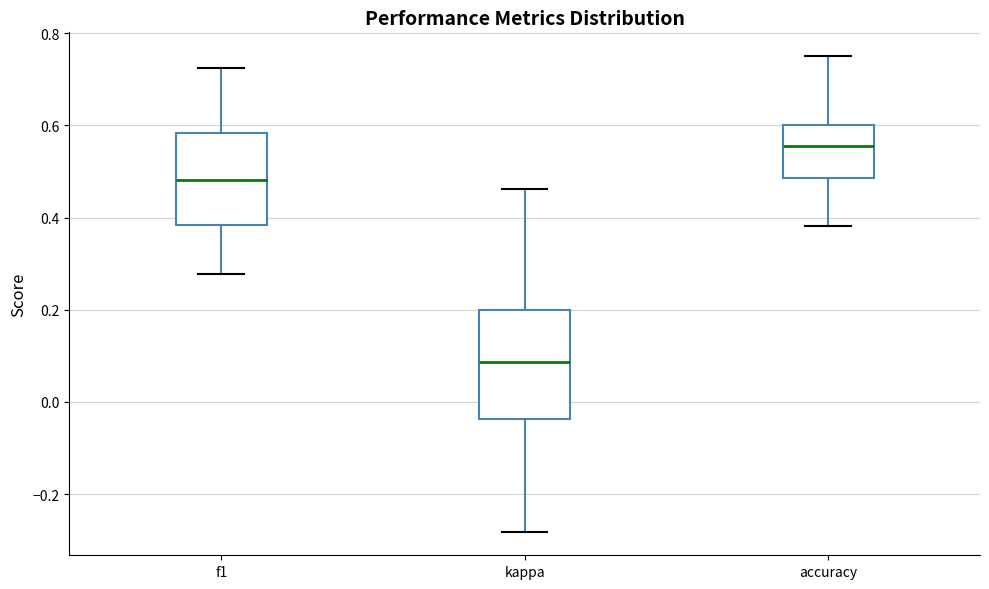

Reading left to right, transcribe this box plot: for each box, give where its median line is, the range the box spans, and where its two whiskers end, as read against the y-axis. The values are not printed on the chart, so give them approximately, as read against the axis.

f1: median 0.48, box 0.38 to 0.58, whiskers 0.28 to 0.72
kappa: median 0.08, box -0.04 to 0.20, whiskers -0.28 to 0.46
accuracy: median 0.56, box 0.48 to 0.60, whiskers 0.38 to 0.76